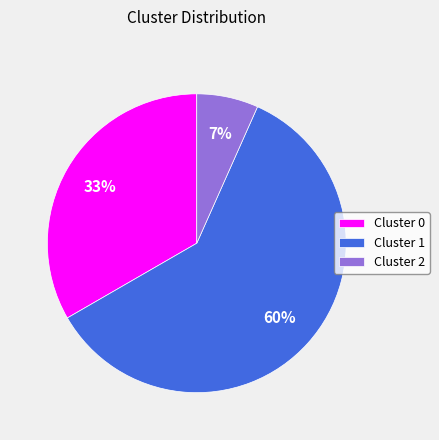

True or false: Cluster 1 accounts for 60% of the total.

True